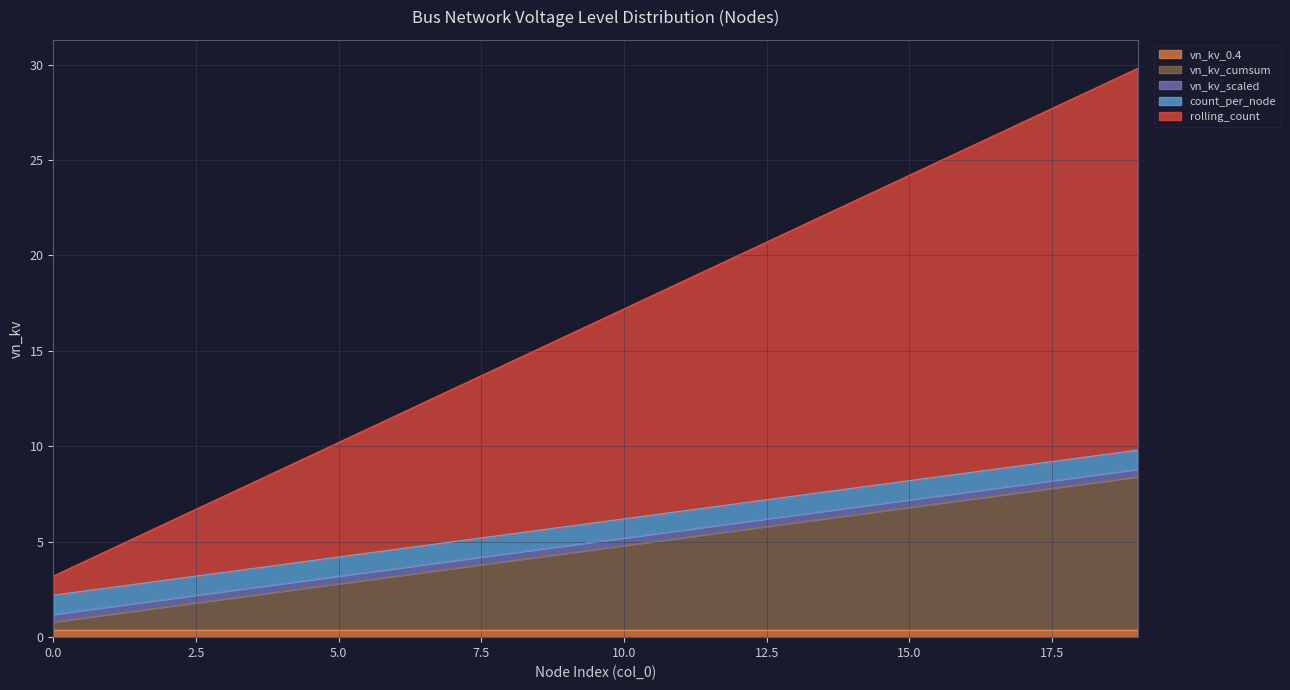

Is it true that vn_kv_0.4 equals 0.2 at 13?

False